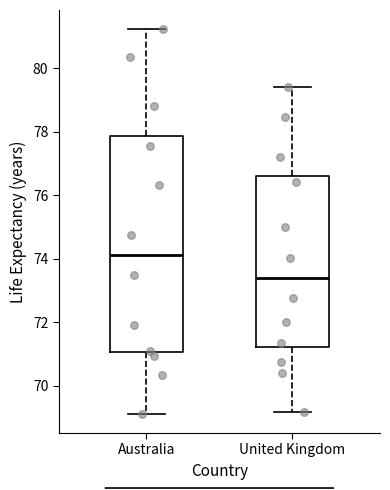

Reading left to right, transcribe this box plot: for each box, give where its median line is, the range the box spans, and where its two whiskers end, as read against the y-axis. The values are not printed on the chart, so give them approximately, as read against the axis.

Australia: median 74.2, box 71.0 to 77.8, whiskers 69.2 to 81.2
United Kingdom: median 73.4, box 71.2 to 76.6, whiskers 69.2 to 79.4